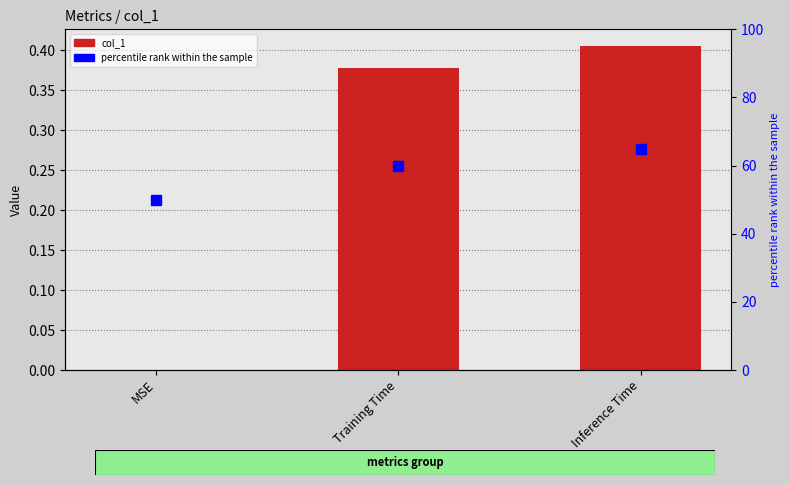

What is the label of the 1st bar from the left?

MSE